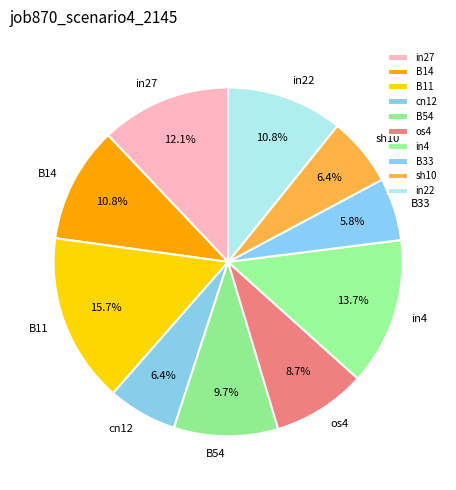

To the nearest percent, what is the combined percentage of B14 and os4?

19%